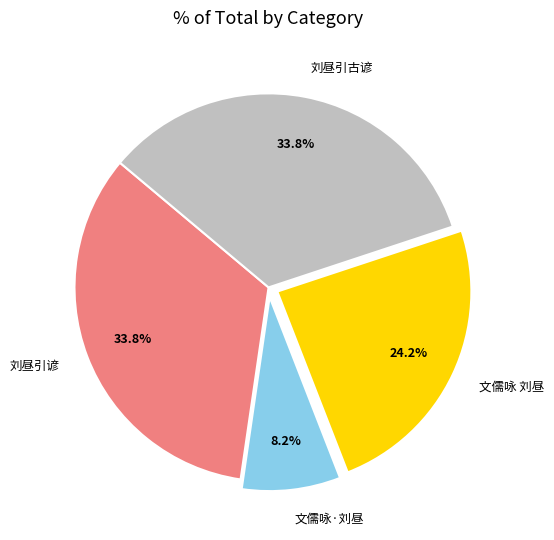

What is the smallest slice in the pie chart?

文儒咏·刘昼